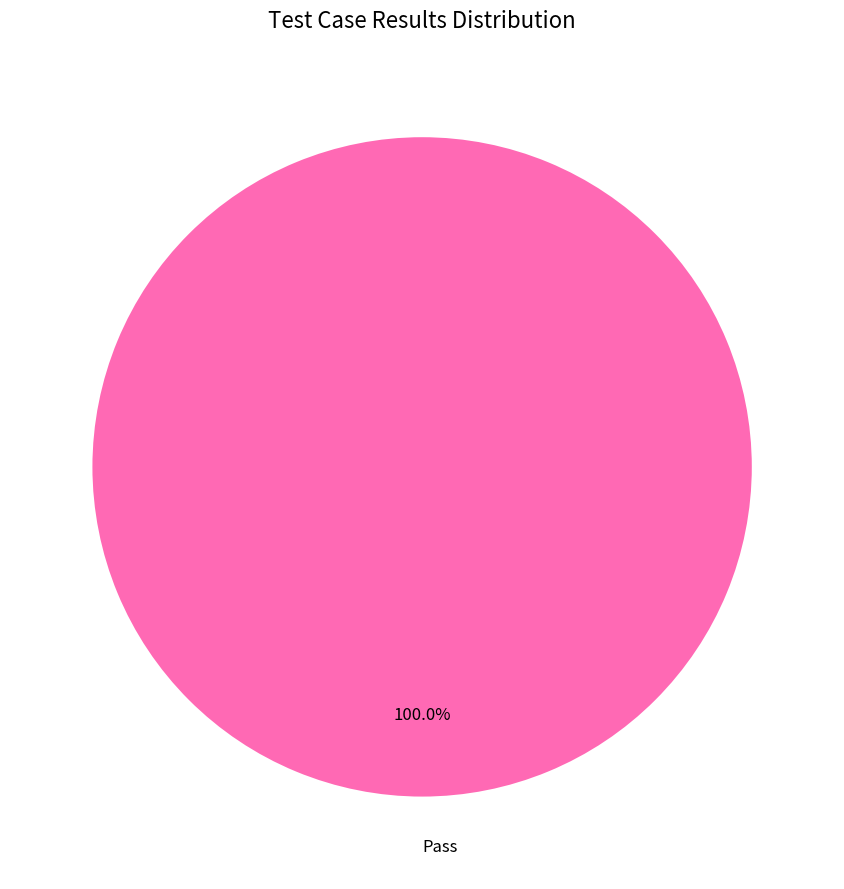

Which slice represents more than half of the pie?

Pass